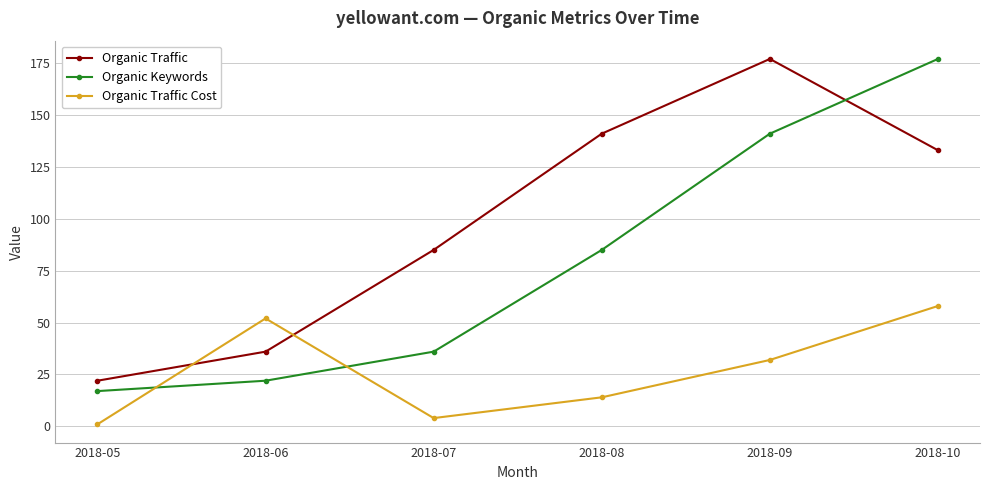

The value of Organic Traffic Cost at 2018-06 is 52. True or false?

True